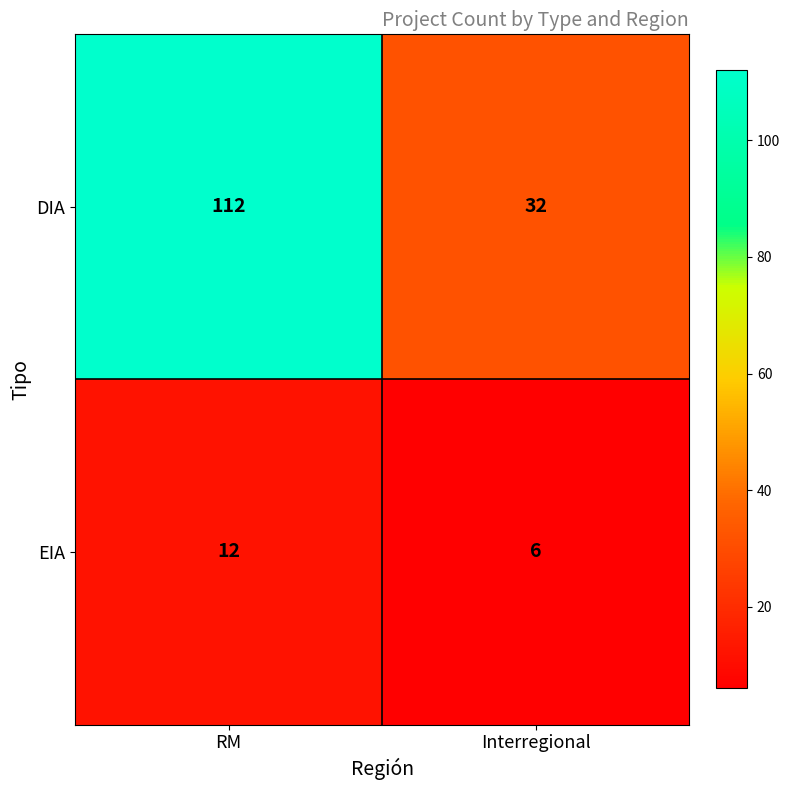

What is the highest value of the DIA series?

112